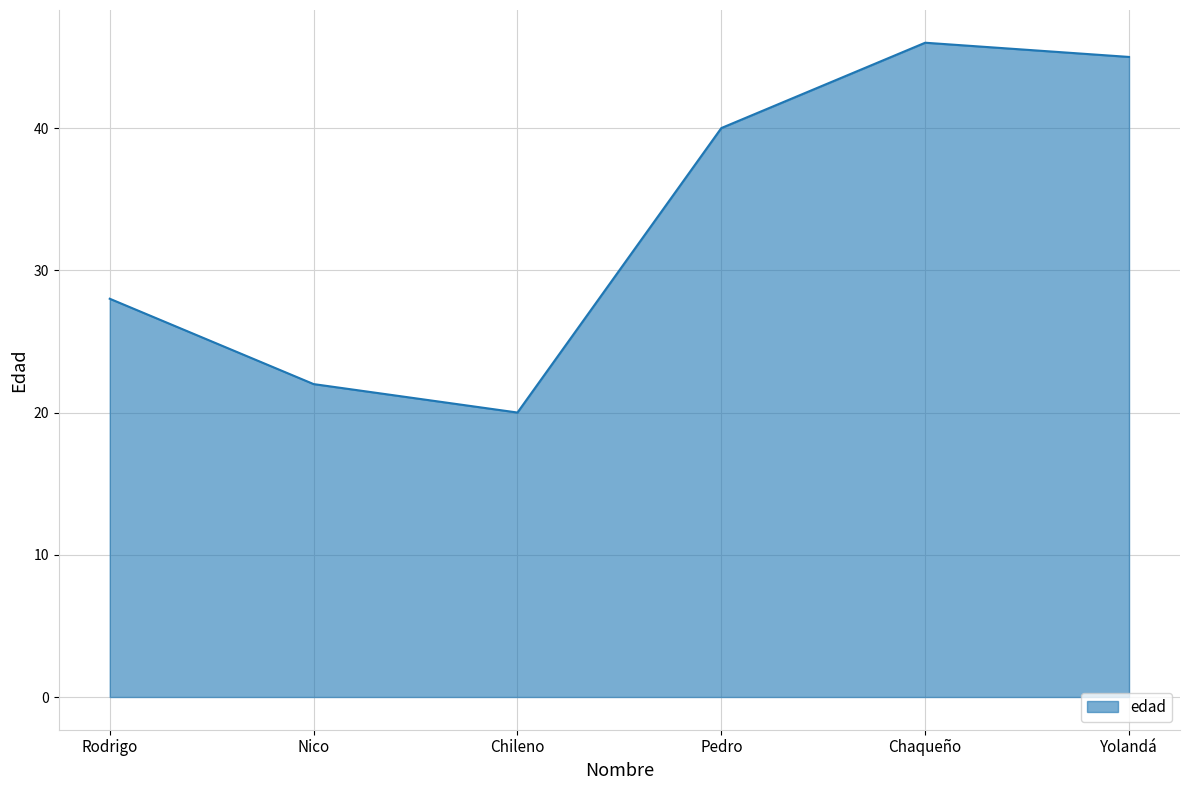

At which category does the data reach its first local valley?

Chileno